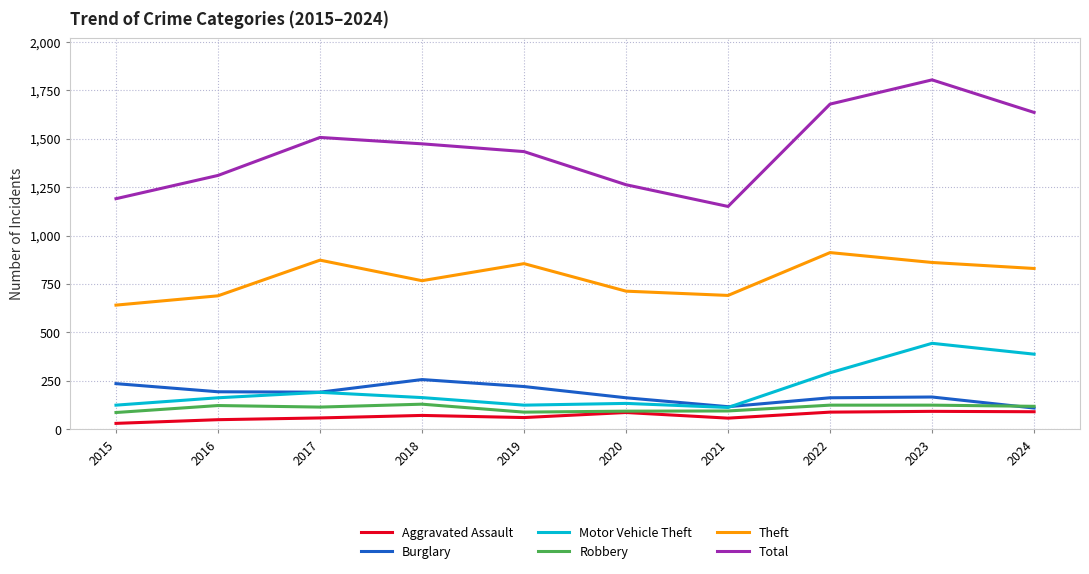

What is the sum of the Aggravated Assault values at 2016 and 2021?

108